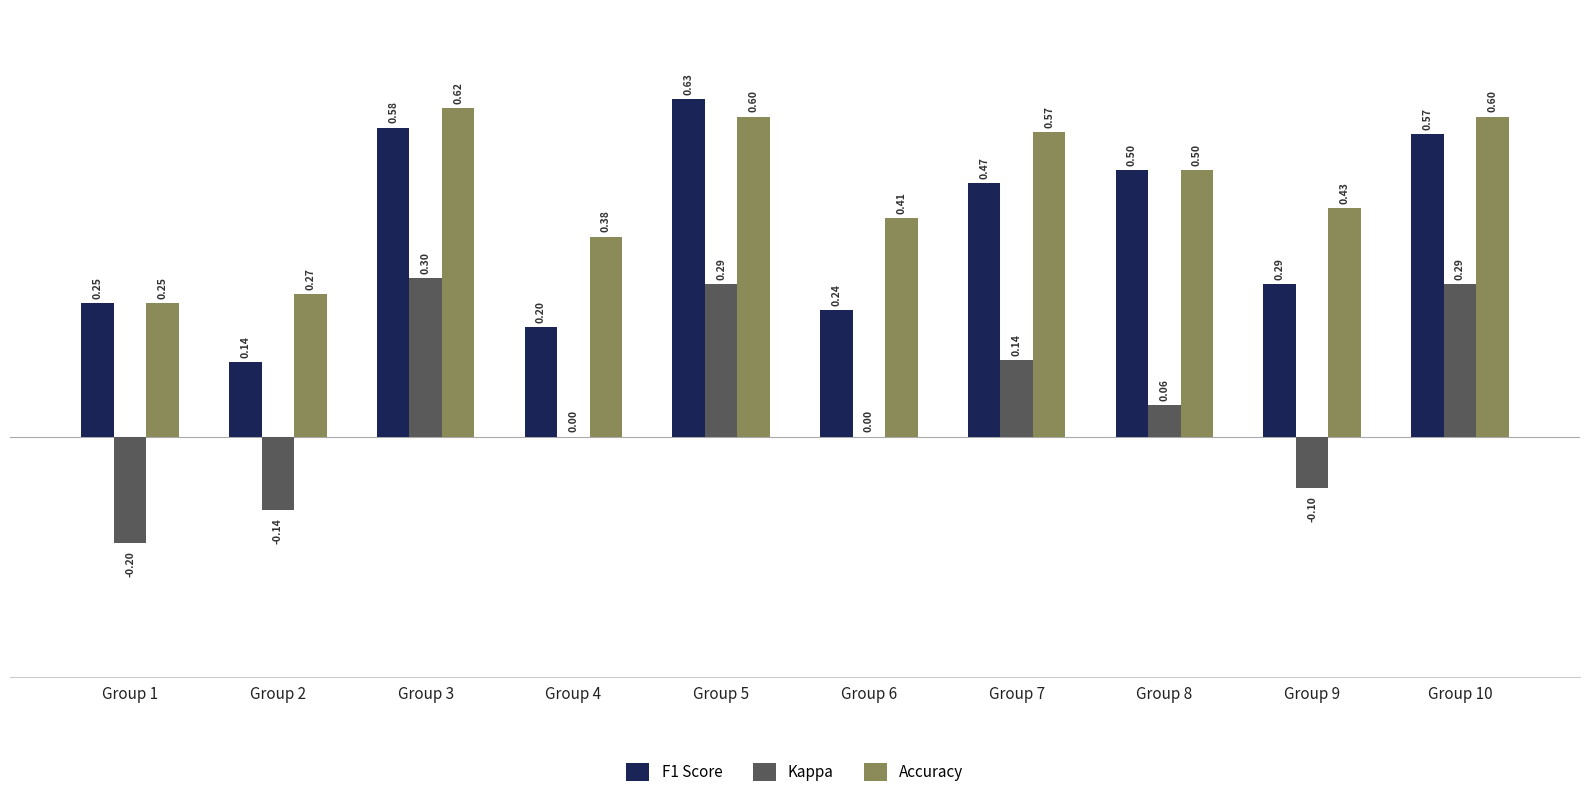

What is the sum of all Accuracy values?

4.6